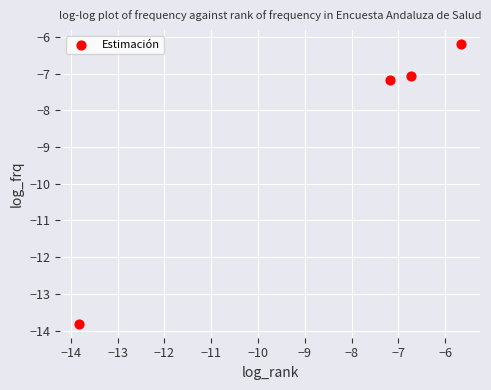

What Y value in the scatter plot is closest to -10?

-7.2